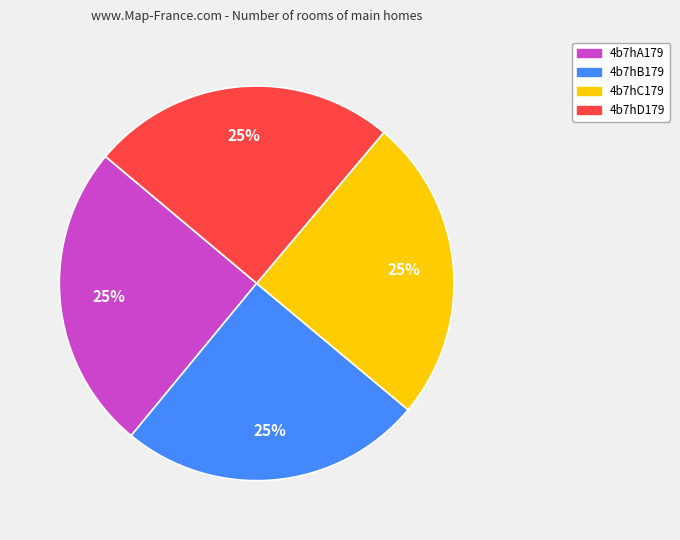

True or false: 4b7hA179 accounts for 11% of the total.

False